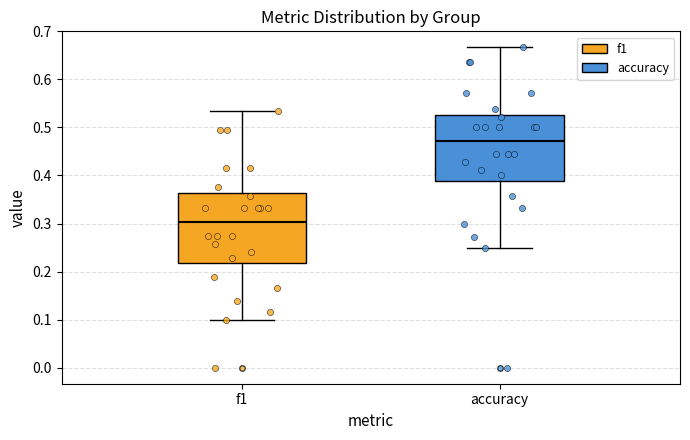

Where is the lower edge of the box for f1 on the y-axis? The values are not printed on the chart, so give them approximately, as read against the axis.

0.22